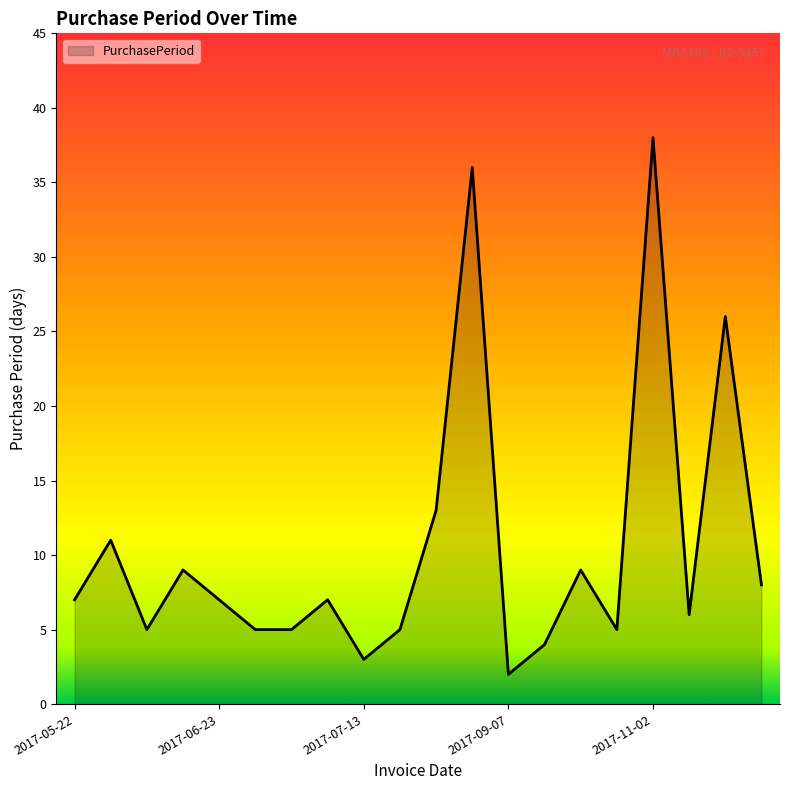

What is the maximum value shown in the chart?

38